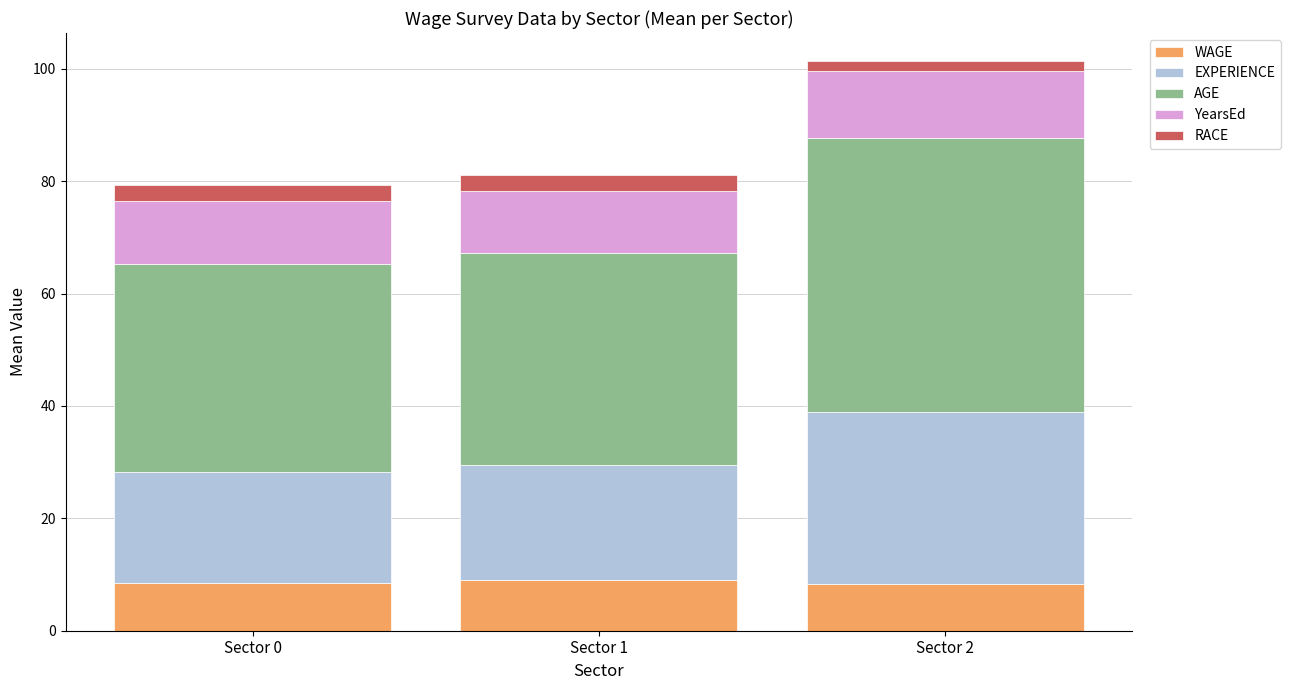

What is the total value across all series at Sector 1?

81.1